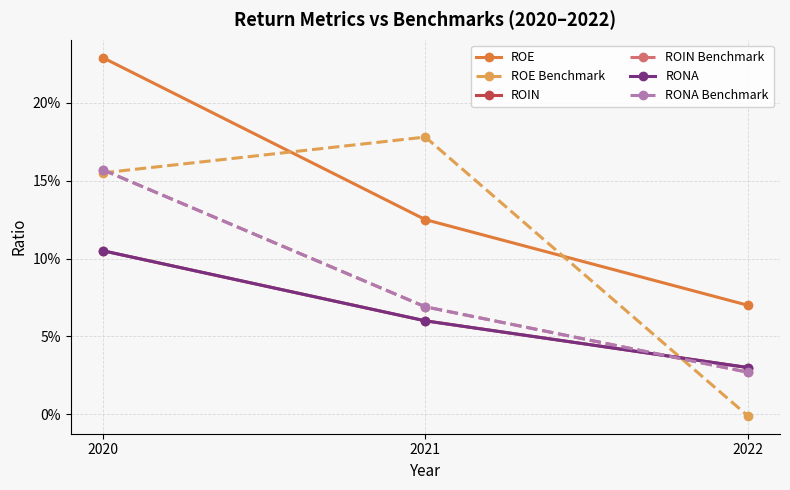

Does the chart have visible grid lines?

Yes